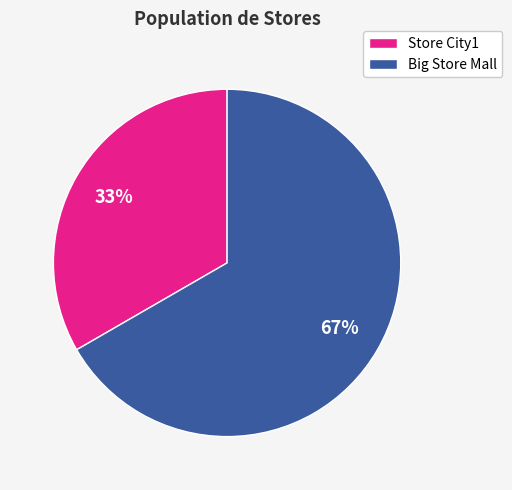

Which slice is the largest?

Big Store Mall